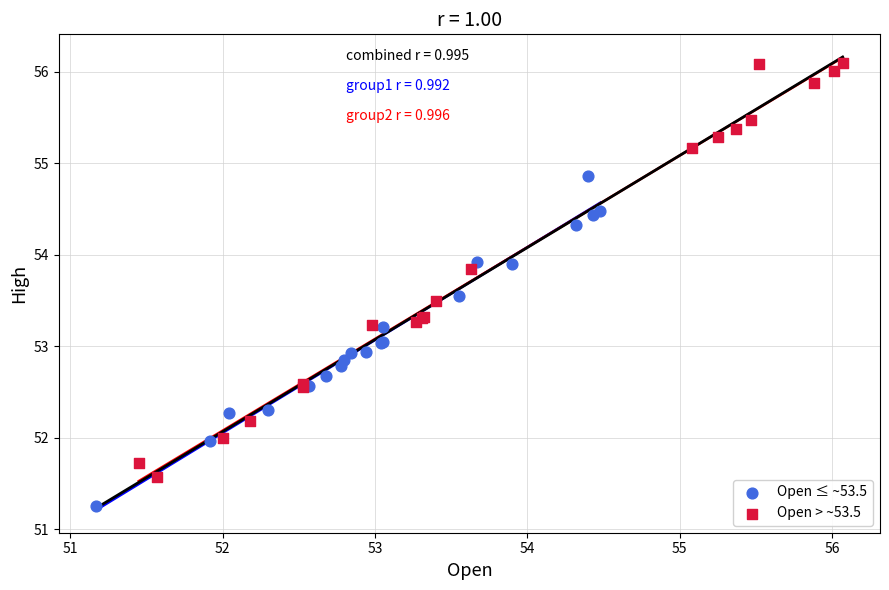

Which series has the widest spread of Y values?

Open > ~53.5